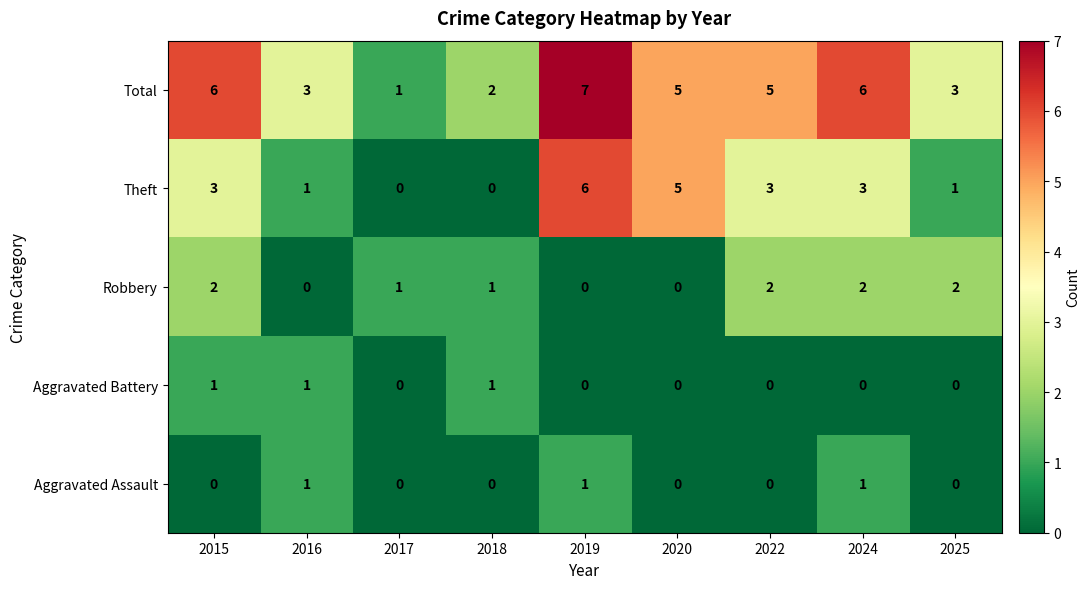

At which category is the sum across all series the highest?

2019